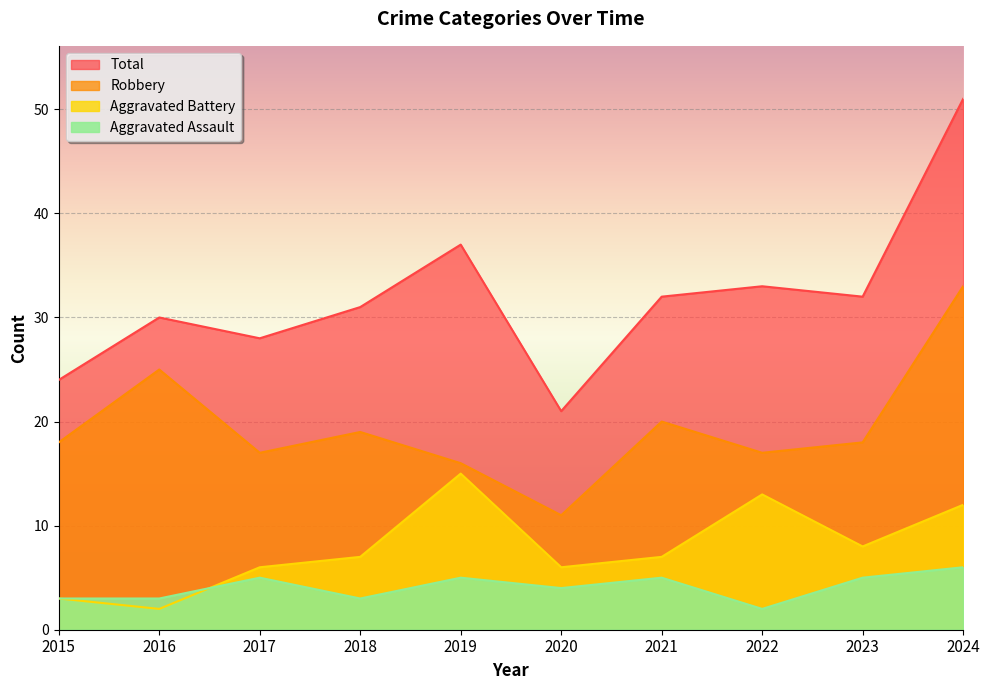

At how many categories does at least one series exceed 3?

10